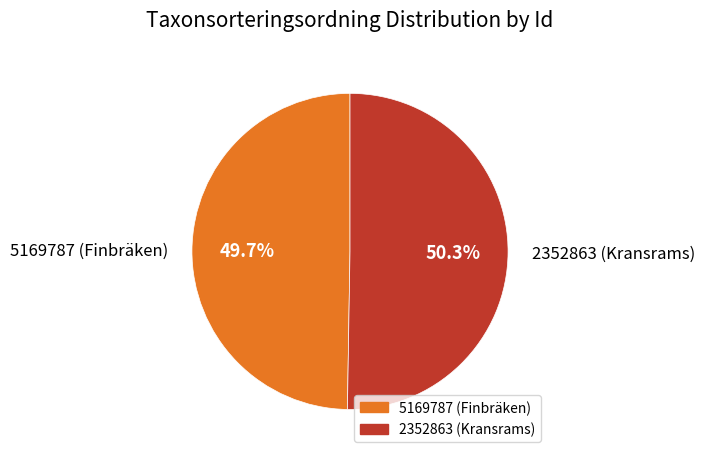

What percentage is the 5169787 (Finbräken) slice, to the nearest percent?

50%